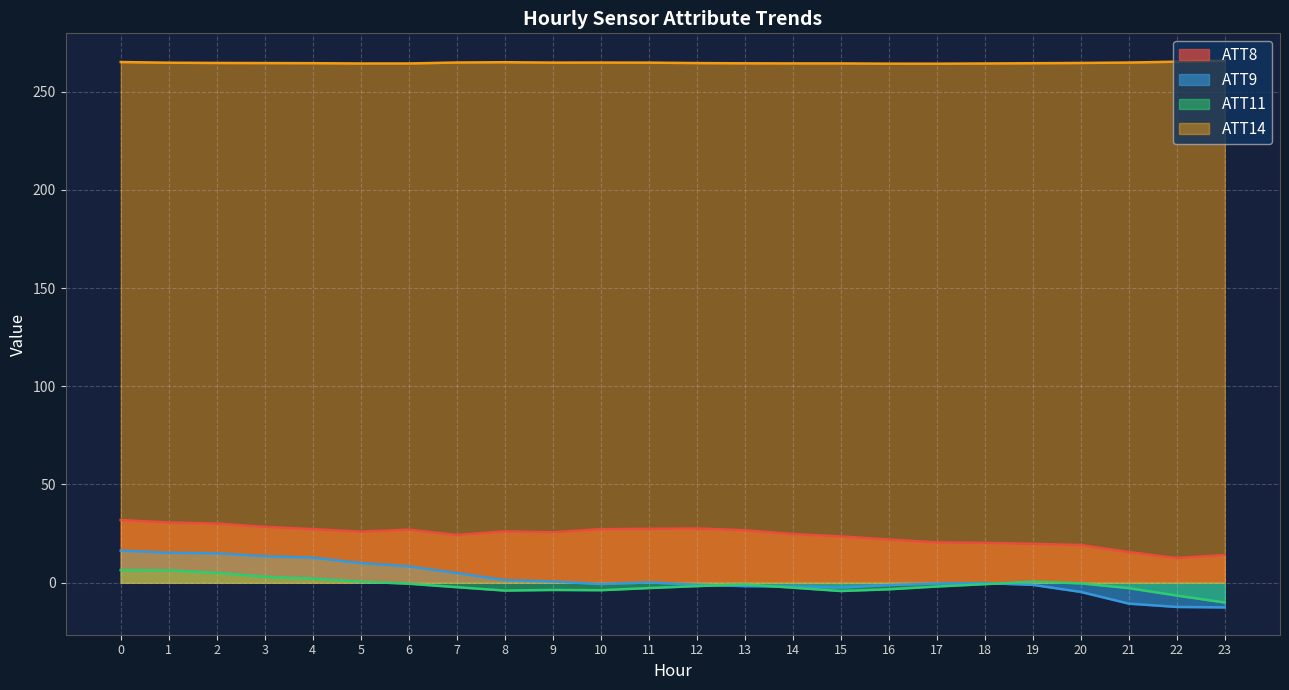

What is the spread (max minus min) of values at 3?

261.4